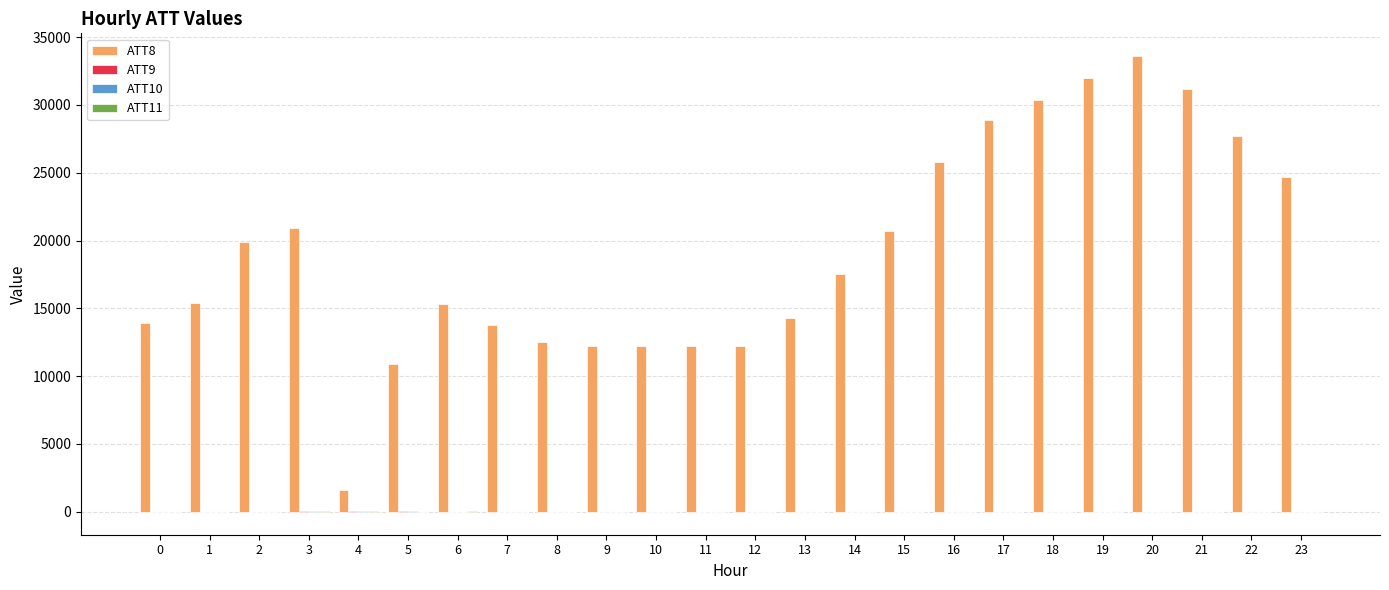

How many groups of bars are there?

24